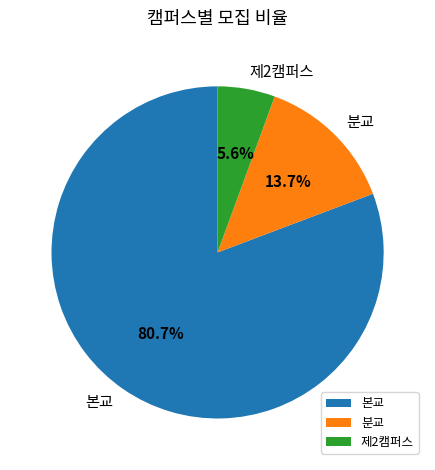

To the nearest percent, what is the difference between the 분교 and 본교 slice percentages?

67%